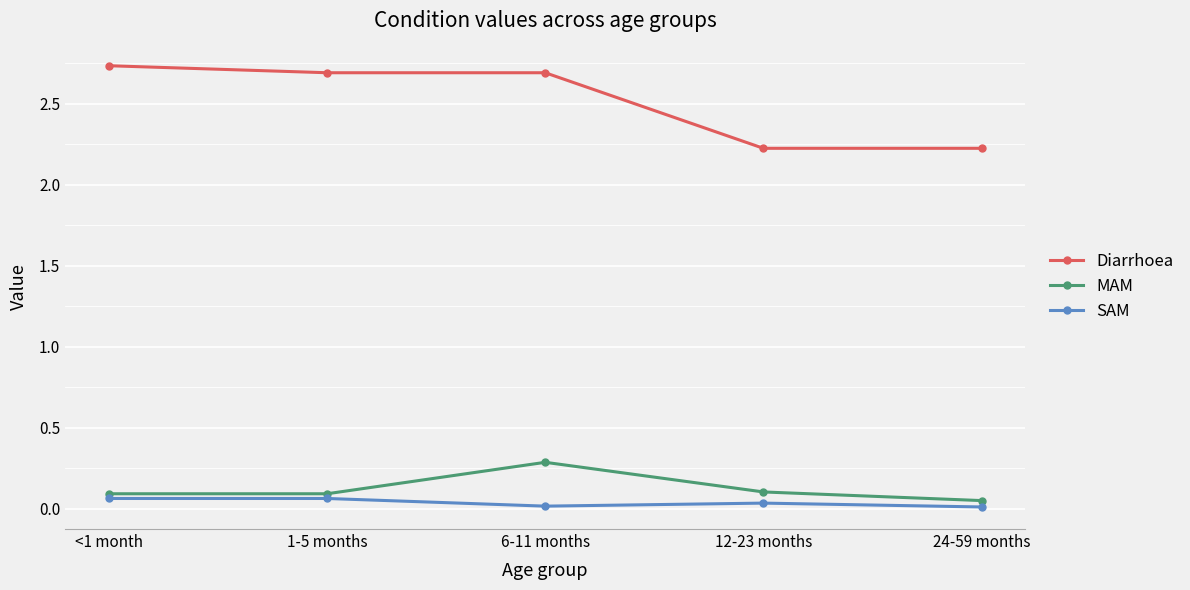

What are all the series names shown in the legend?

Diarrhoea, MAM, SAM